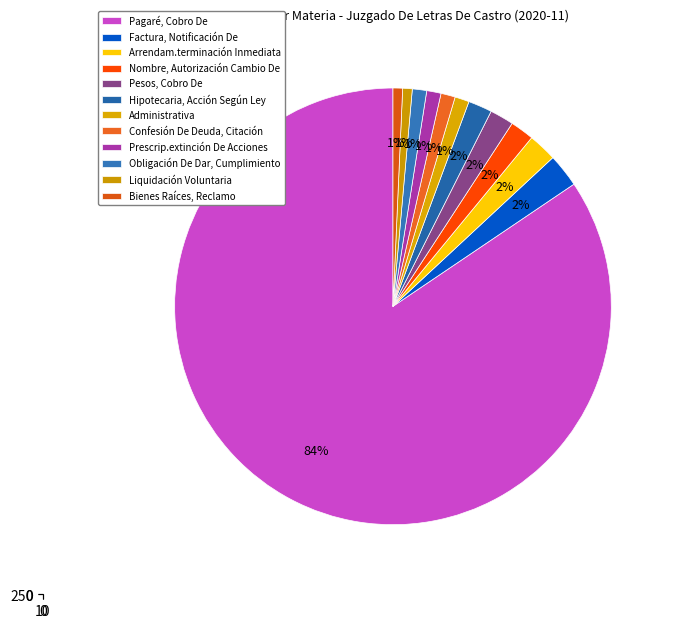

How much of the chart is everything except Arrendam.terminación Inmediata?

97.9%